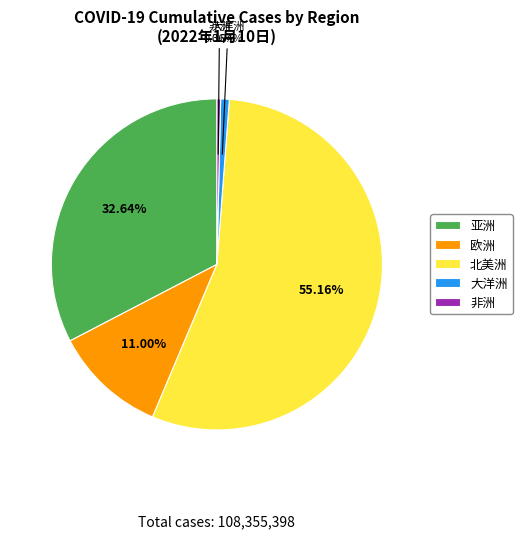

To the nearest percent, what is the difference between the 欧洲 and 北美洲 slice percentages?

44%